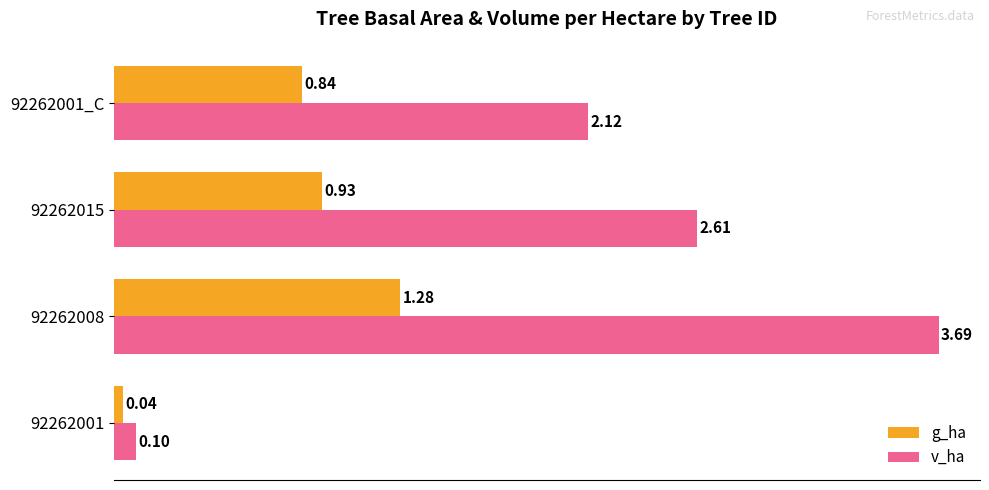

Which series changed the most between 92262015 and 92262001_C?

v_ha